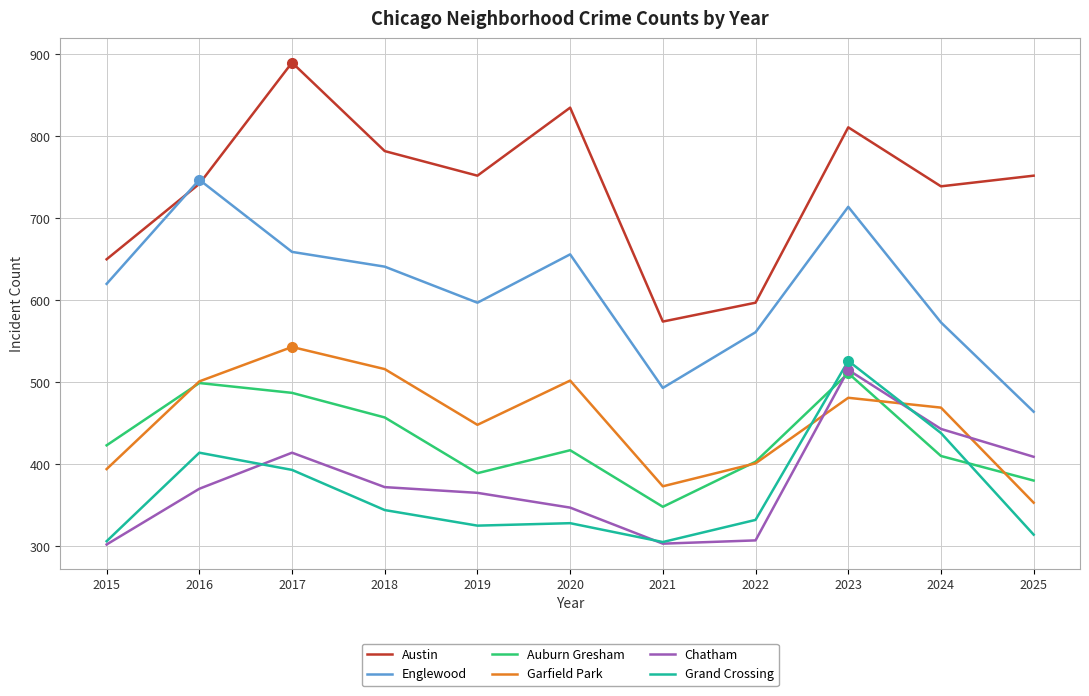

What is the maximum value for Grand Crossing?

526